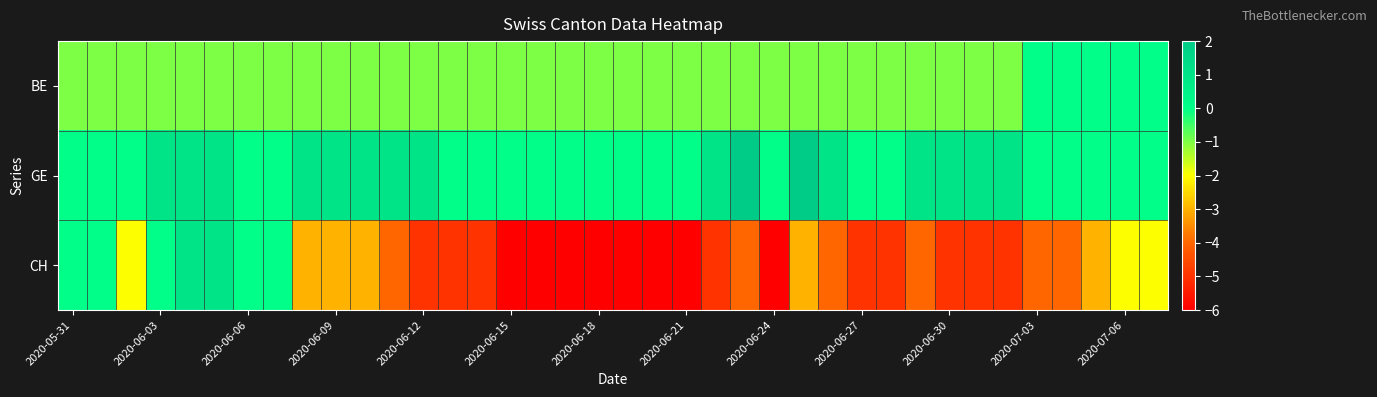

How many series are shown in this chart?

3